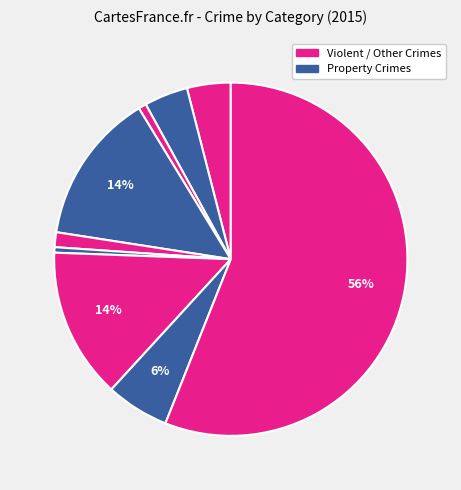

How many segments does this pie chart have?

9